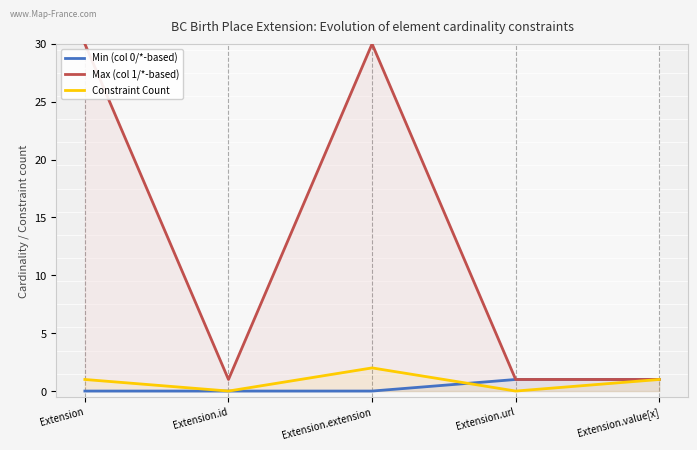

Does the chart have visible grid lines?

No